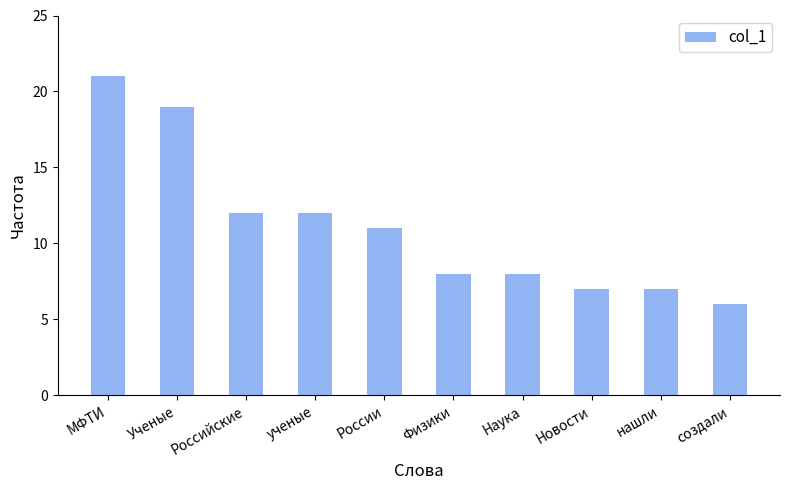

The value at Новости is 7. True or false?

True